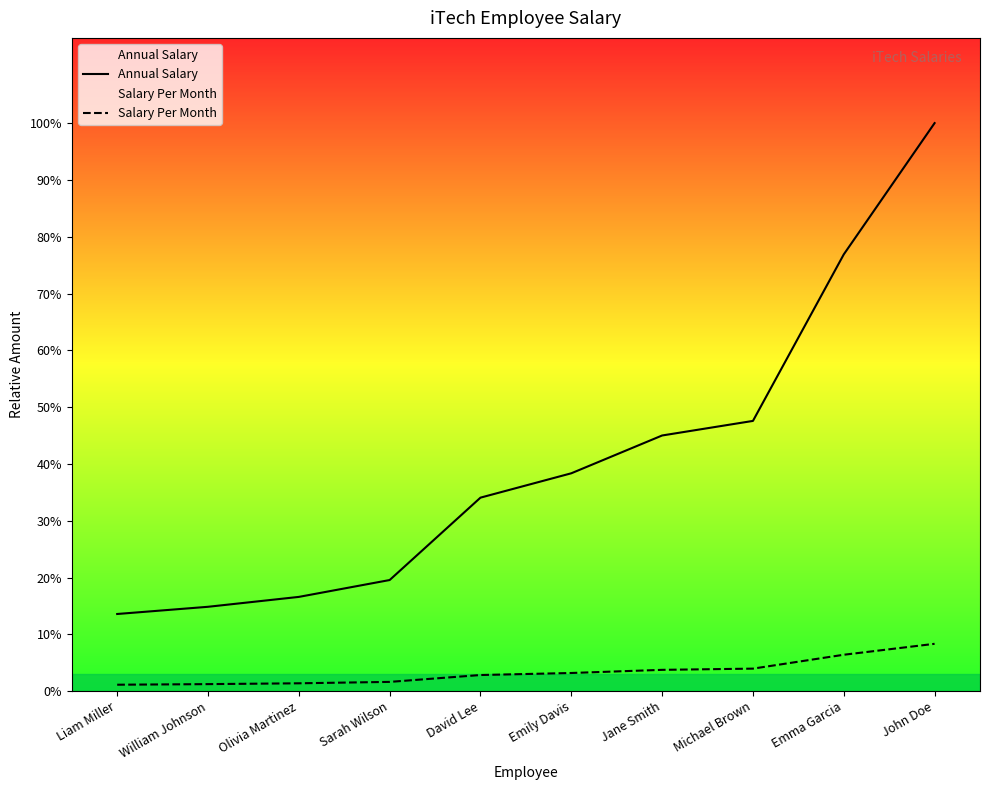

What is the difference between the Salary Per Month values at Jane Smith and Emily Davis?

7030